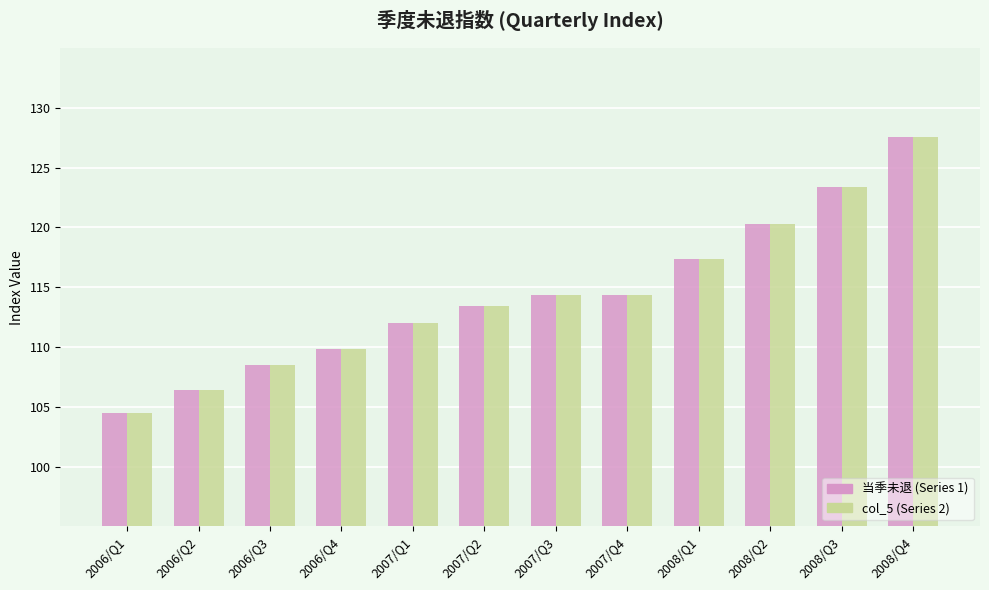

The value of 当季未退 (Series 1) at 2007/Q1 is 112.0. True or false?

True